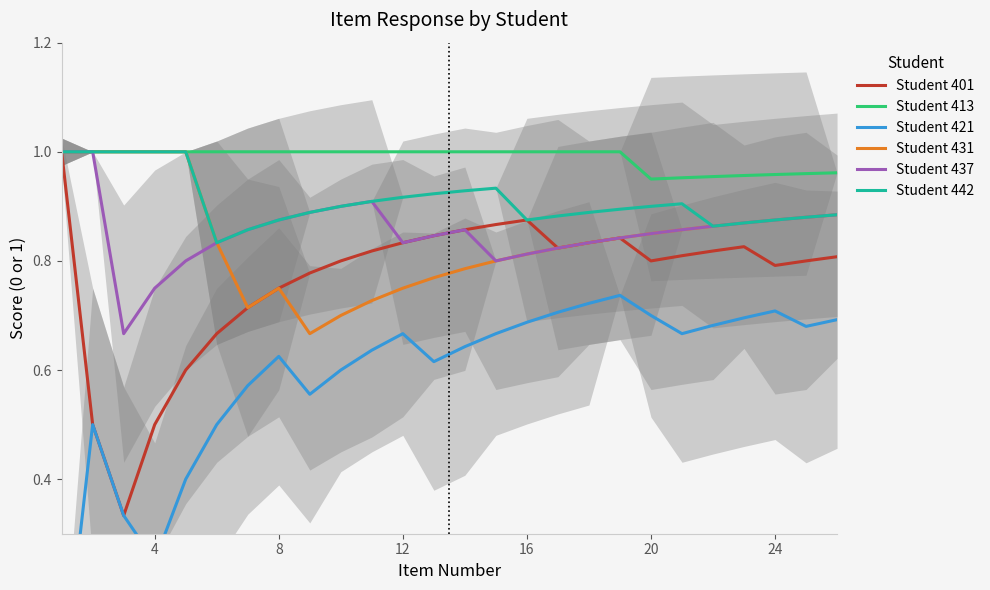

The value of Student 442 at 4 is 1.0. True or false?

True